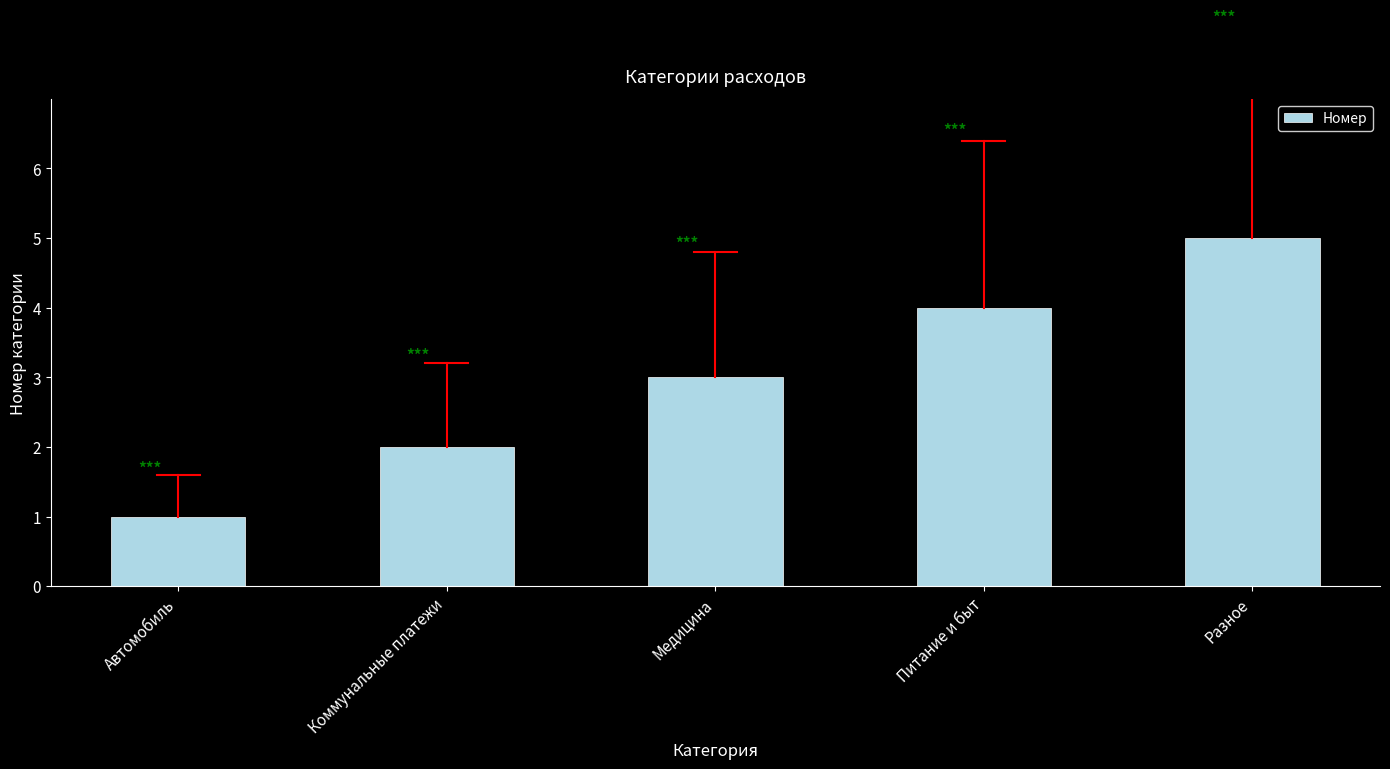

What is the label of the 5th bar from the left?

Разное